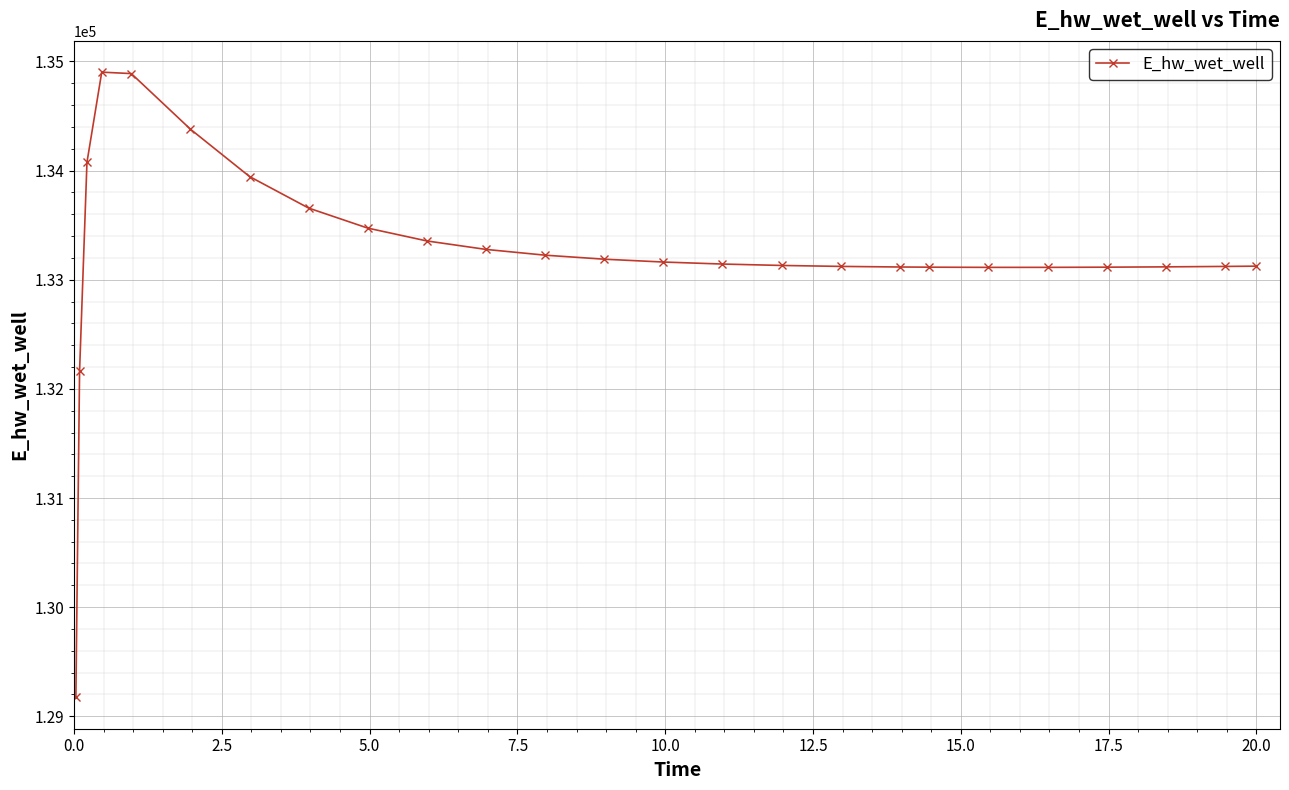

Does the chart have visible grid lines?

Yes